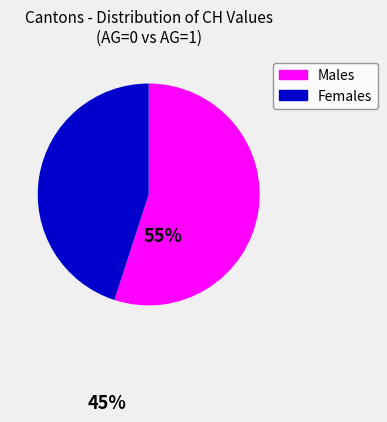

Is there a majority slice in this chart?

Yes